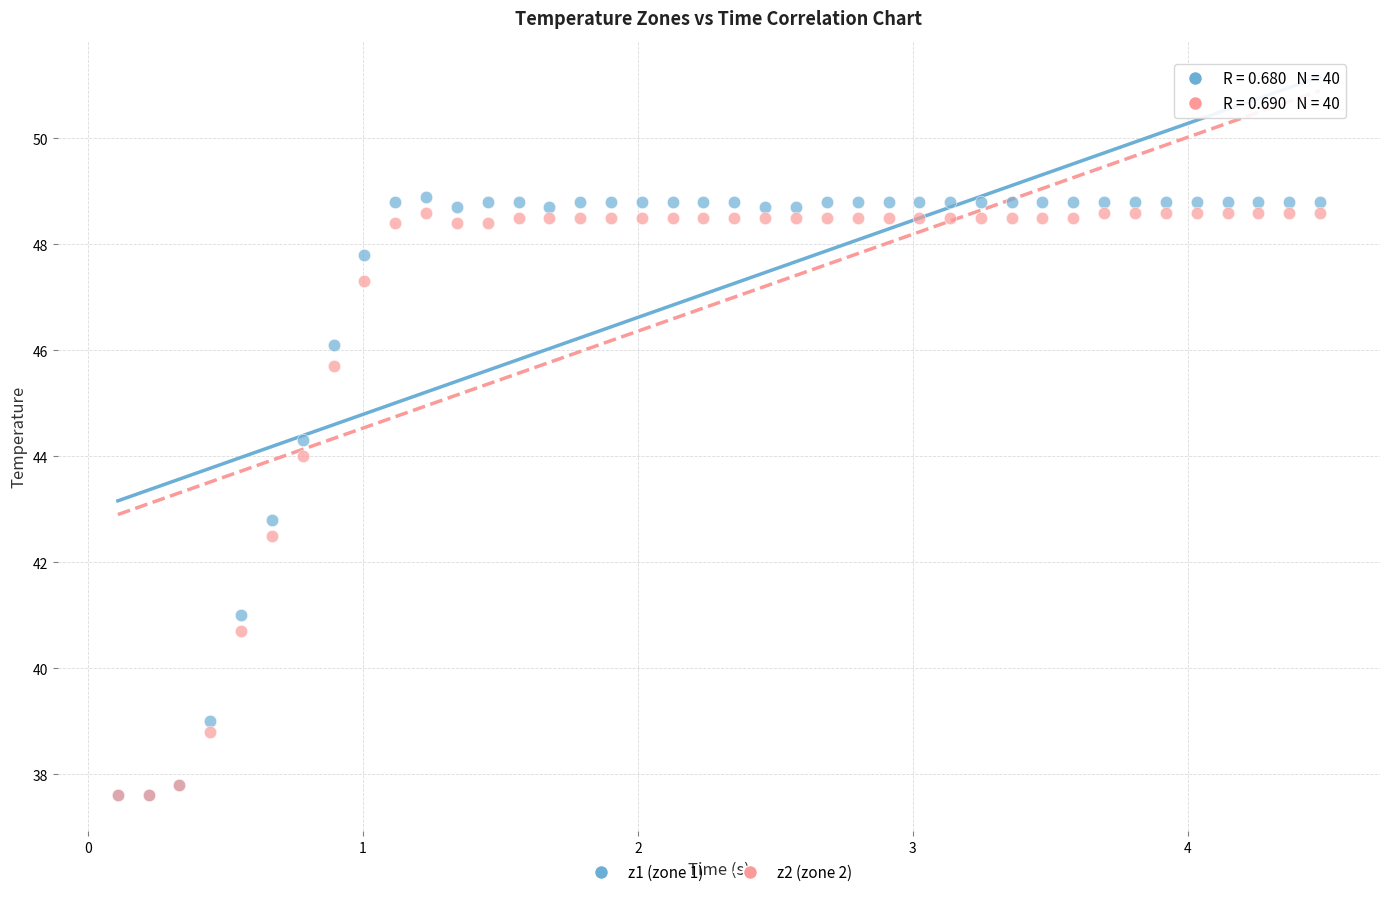

Across all series, what Y value is closest to 43?

42.8